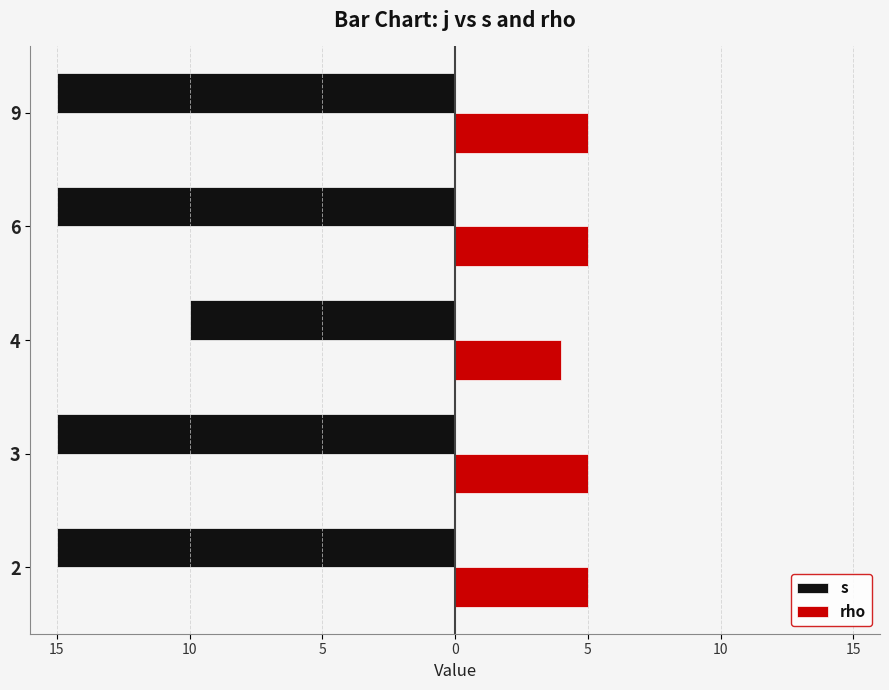

What are all the series names shown in the legend?

s, rho